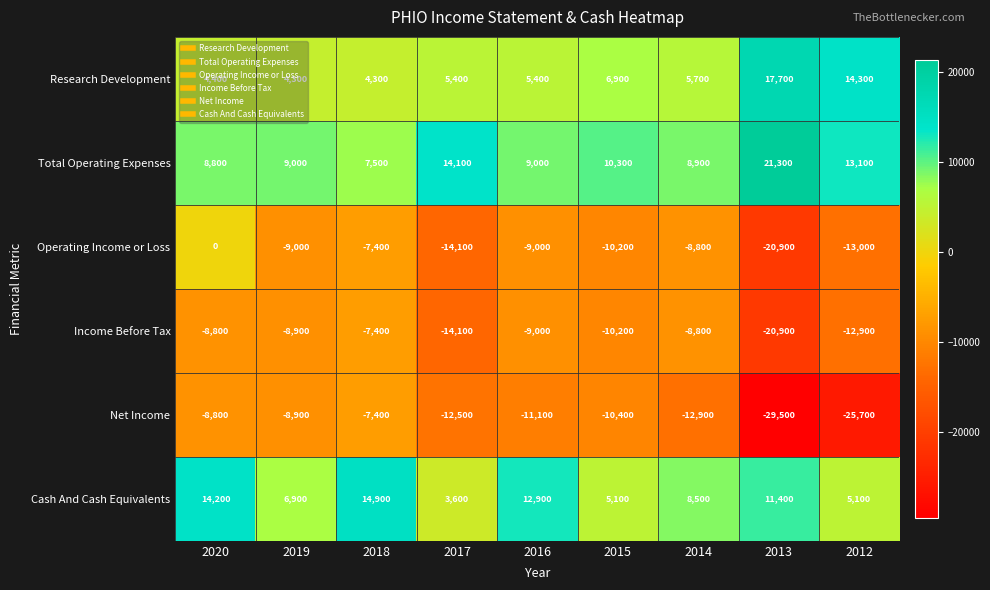

Which series changed the most between 2014 and 2013?

Net Income